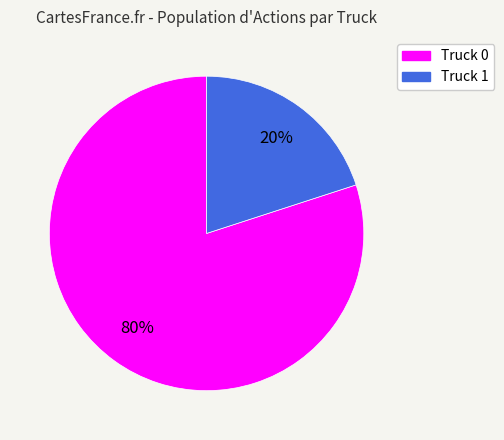

How many segments does this pie chart have?

2